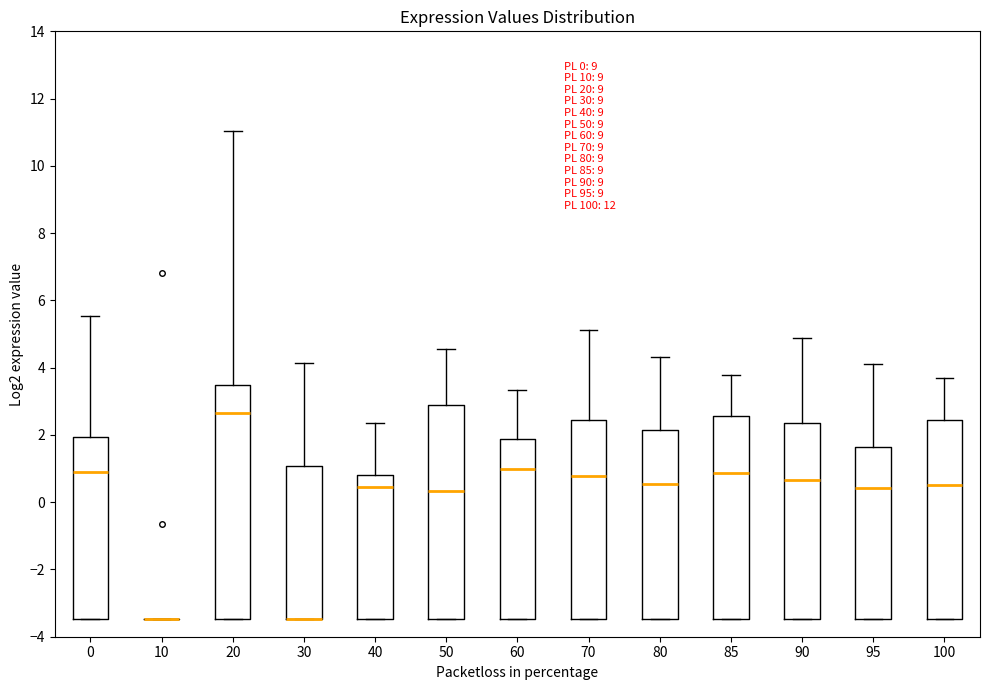

Comparing the boxes themselves (not the whiskers), which one is the tallest?

20